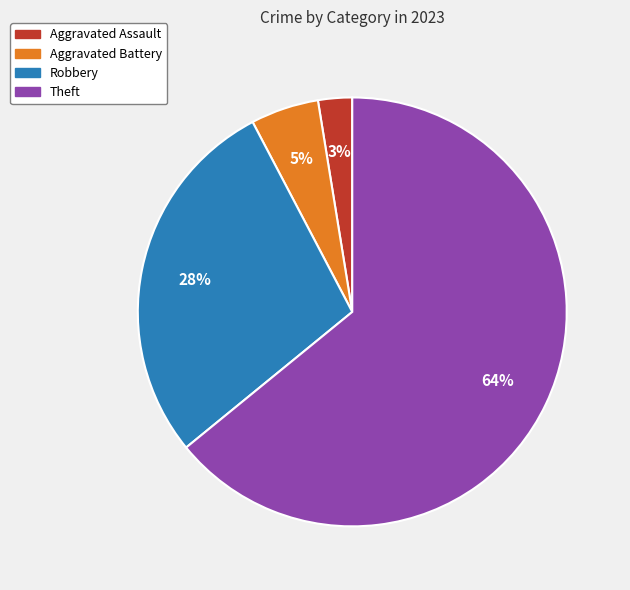

Is there any slice that represents more than half of the pie?

Yes